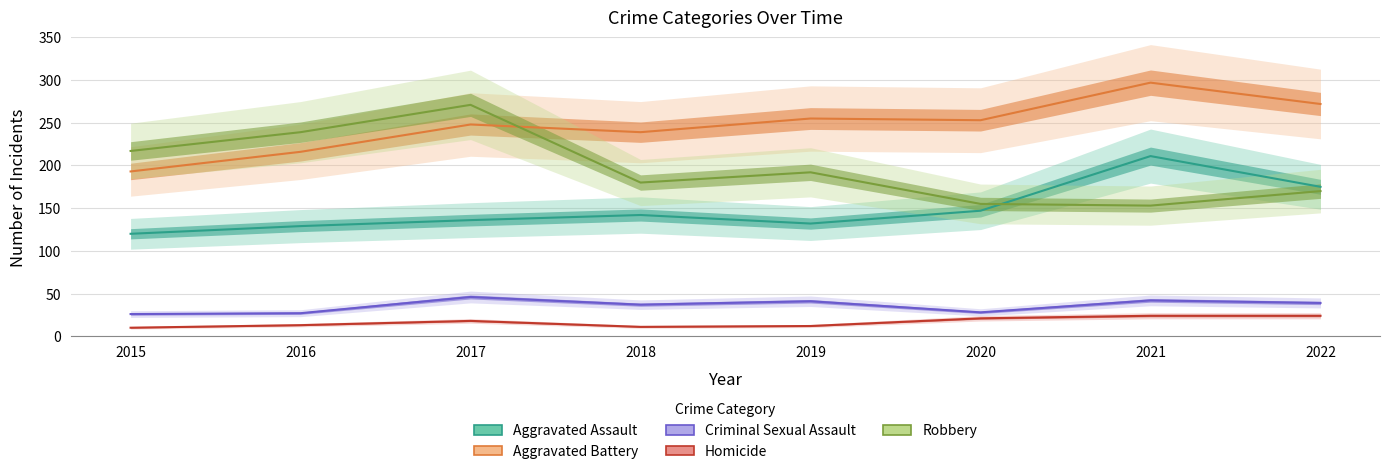

Which has a higher value, 2021 or 2019?

2021